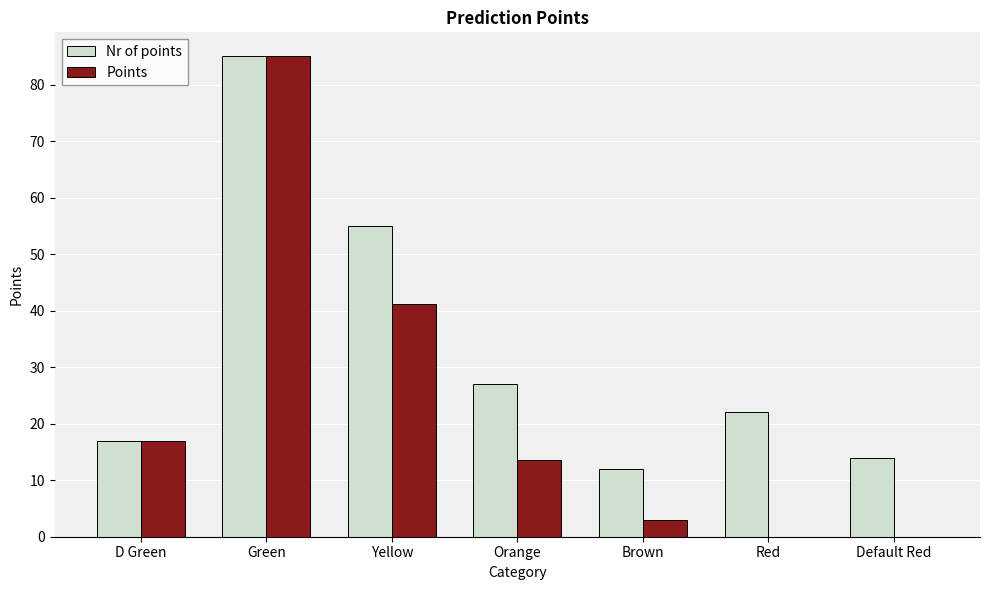

What is the maximum value shown in the chart?

85.0